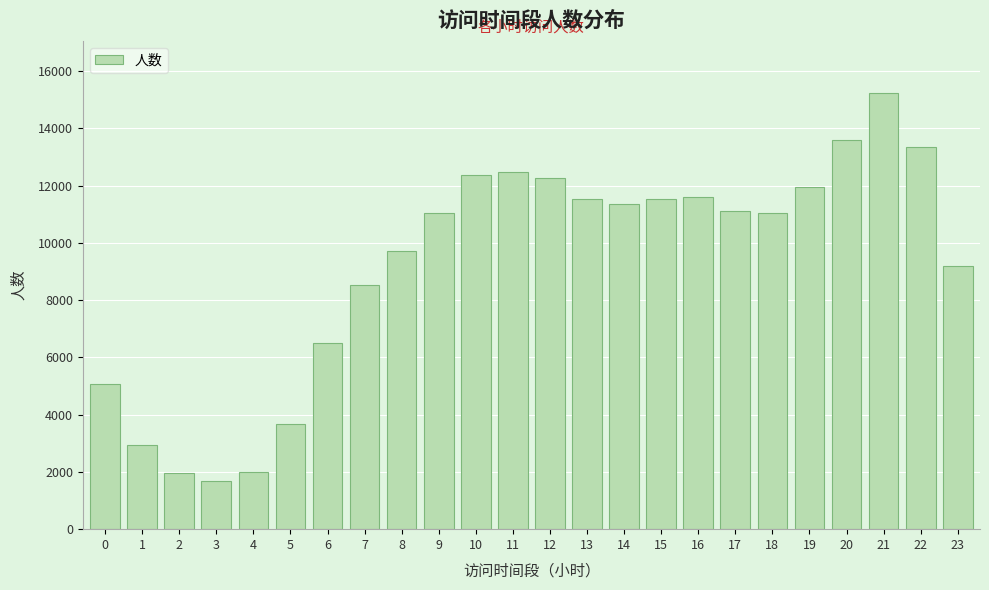

Read the value at 7, to the nearest 50.

8550